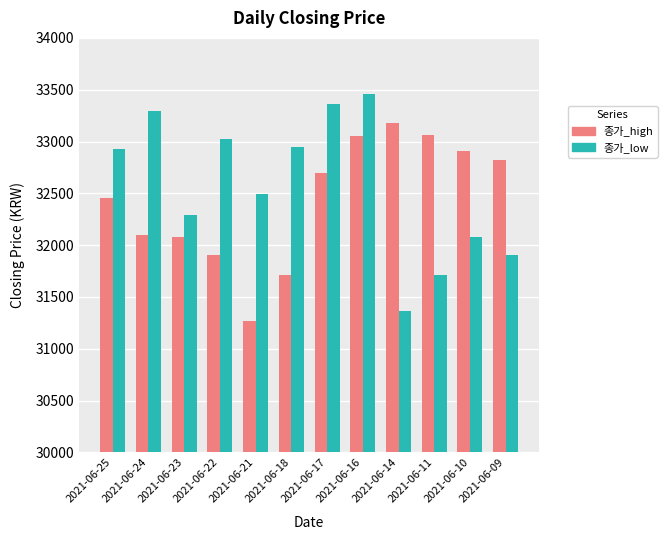

Does the chart contain stacked bars?

No